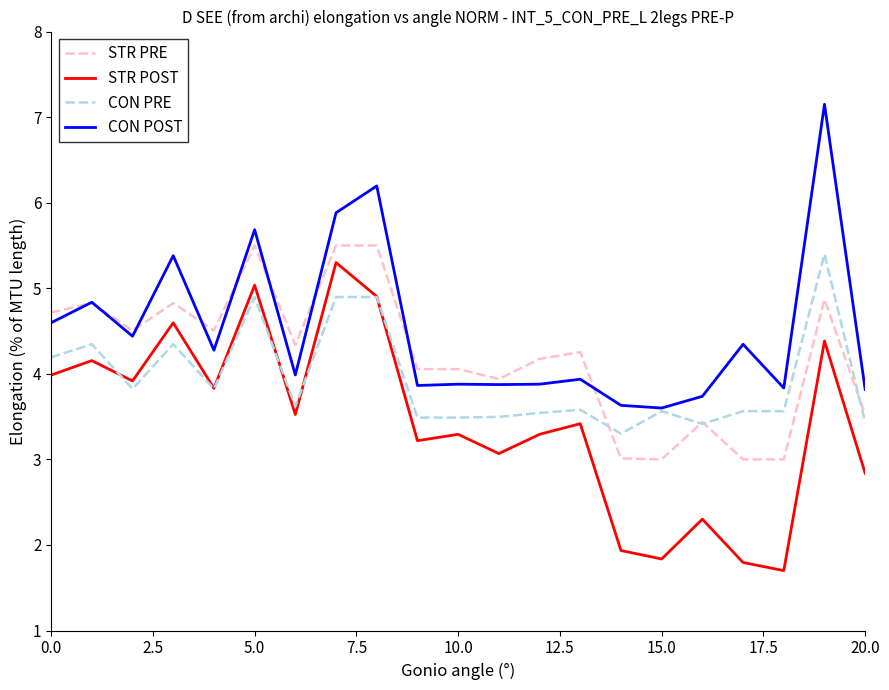

Which series has the largest total across all categories?

CON POST